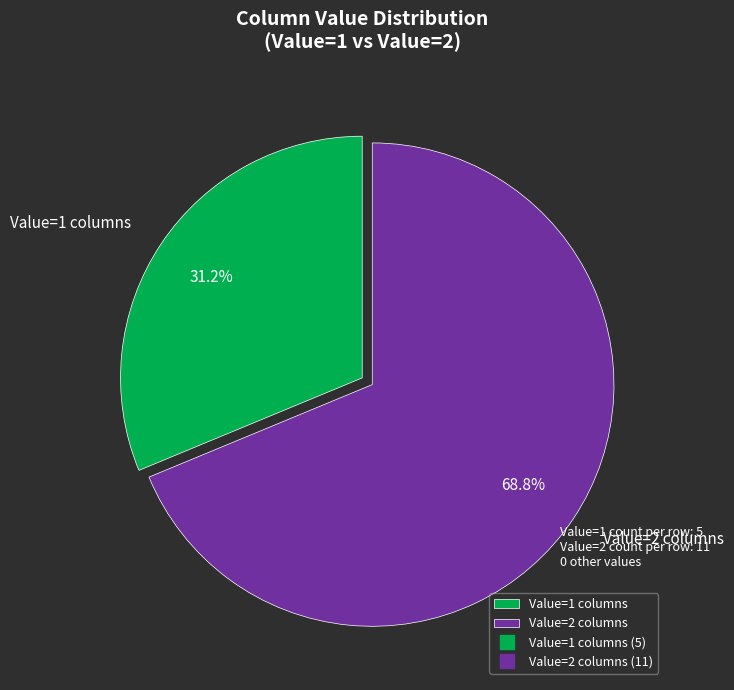

What is the majority slice?

Value=2 columns